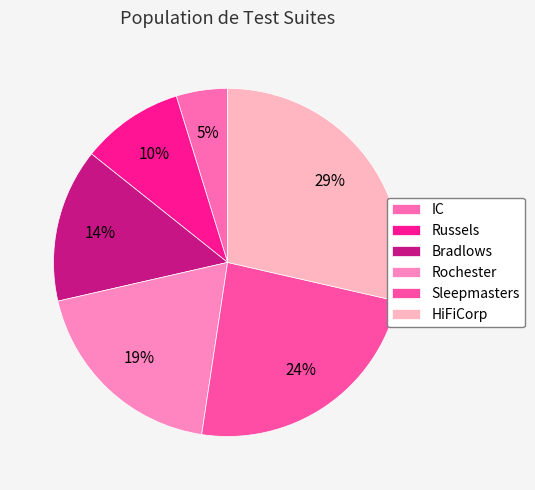

To the nearest percent, what is the difference between the IC and Rochester slice percentages?

14%